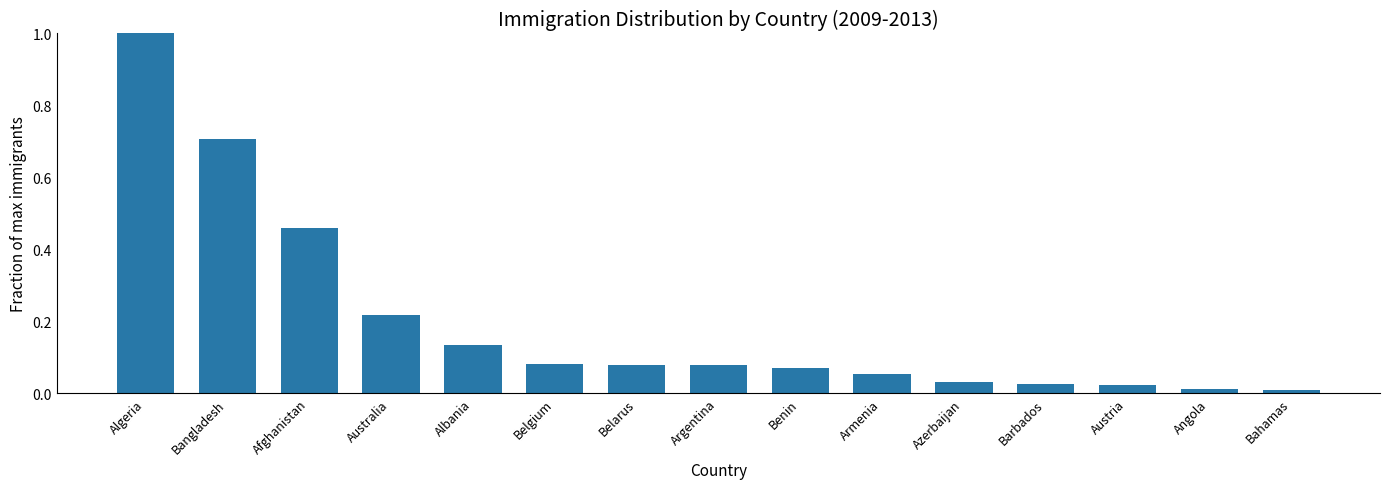

What is the difference between the second highest and minimum values?

0.7